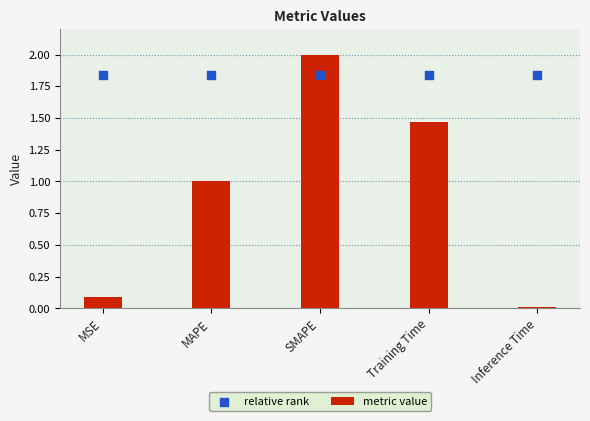

What are all the series names shown in the legend?

metric value, relative rank